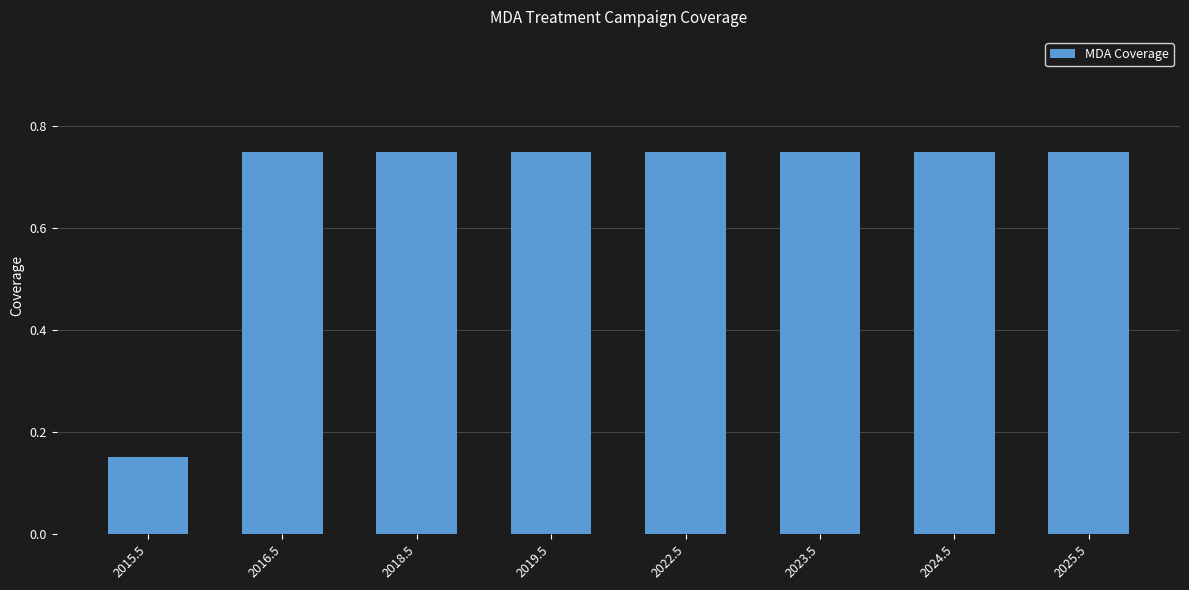

Where is the data nearest to the value 0?

2015.5